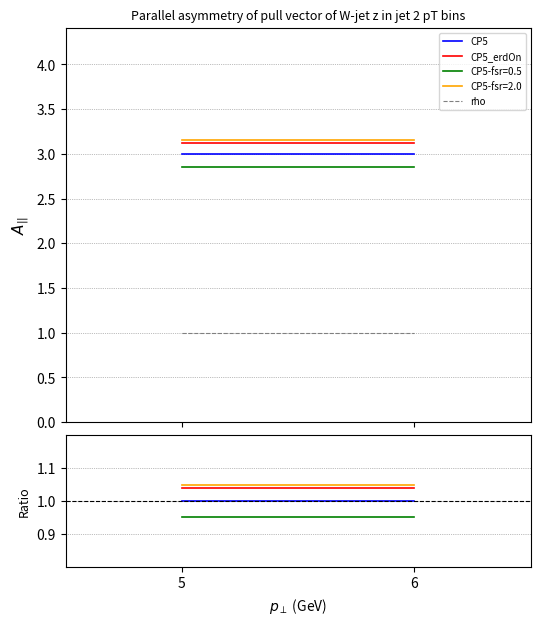

How many categories are shown in the chart?

2